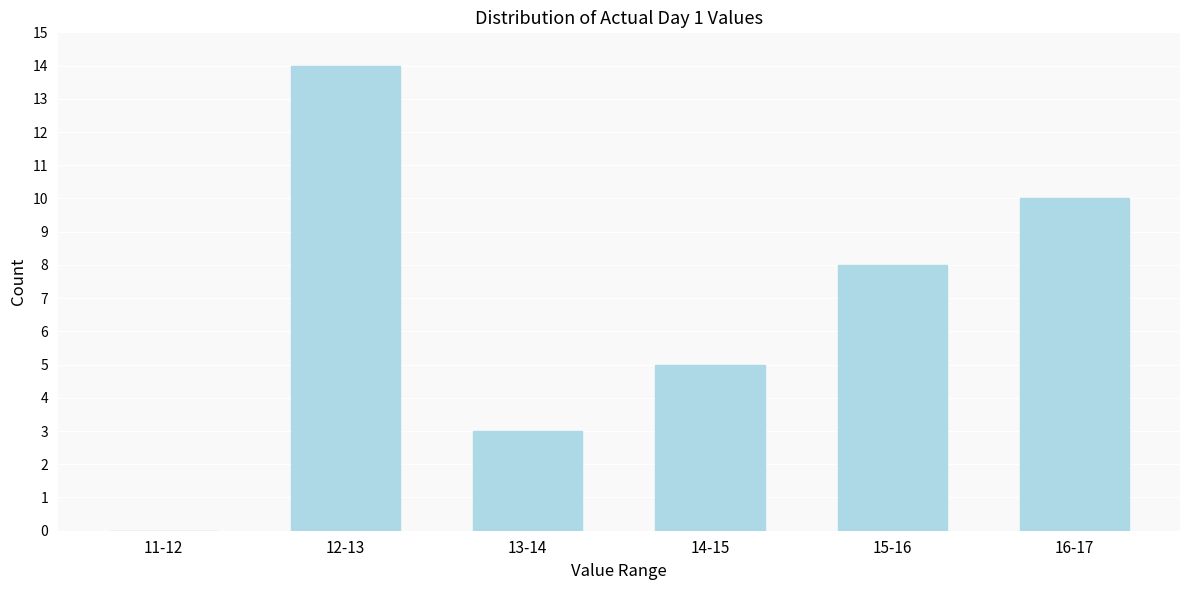

Reading left to right, list all the values displayed in this chart.

11-12=0	12-13=14	13-14=3	14-15=5	15-16=8	16-17=10